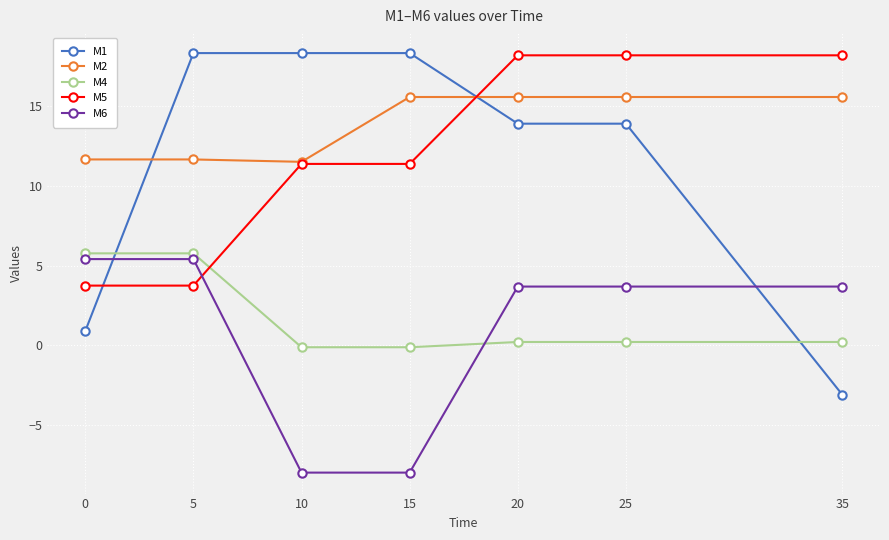

How many data points in M2 are less than 15?

3